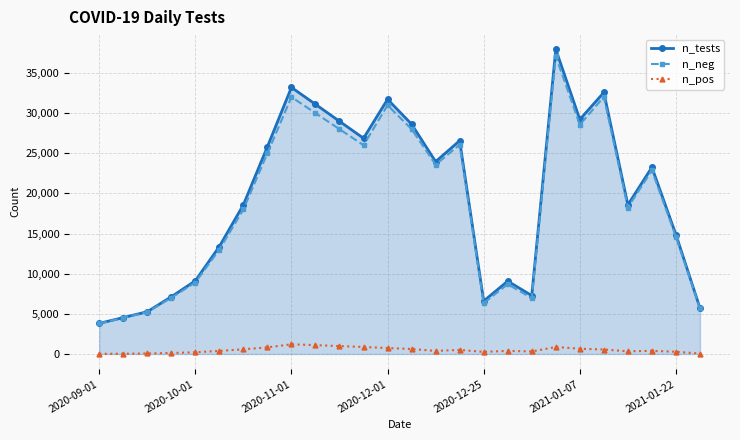

Which series has the largest range (max minus min)?

n_tests